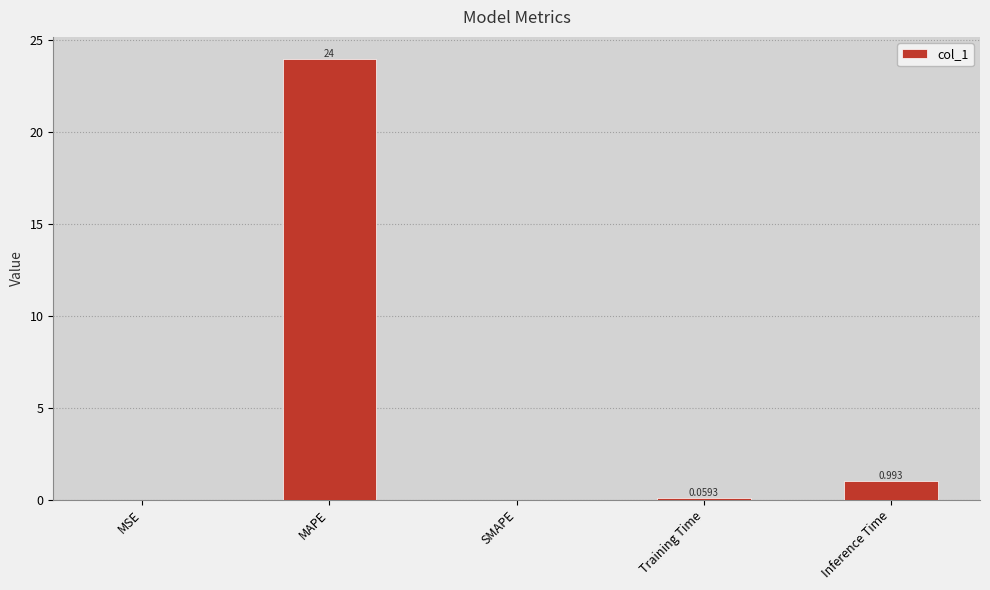

Is it true that the value at MSE is 0.0?

True